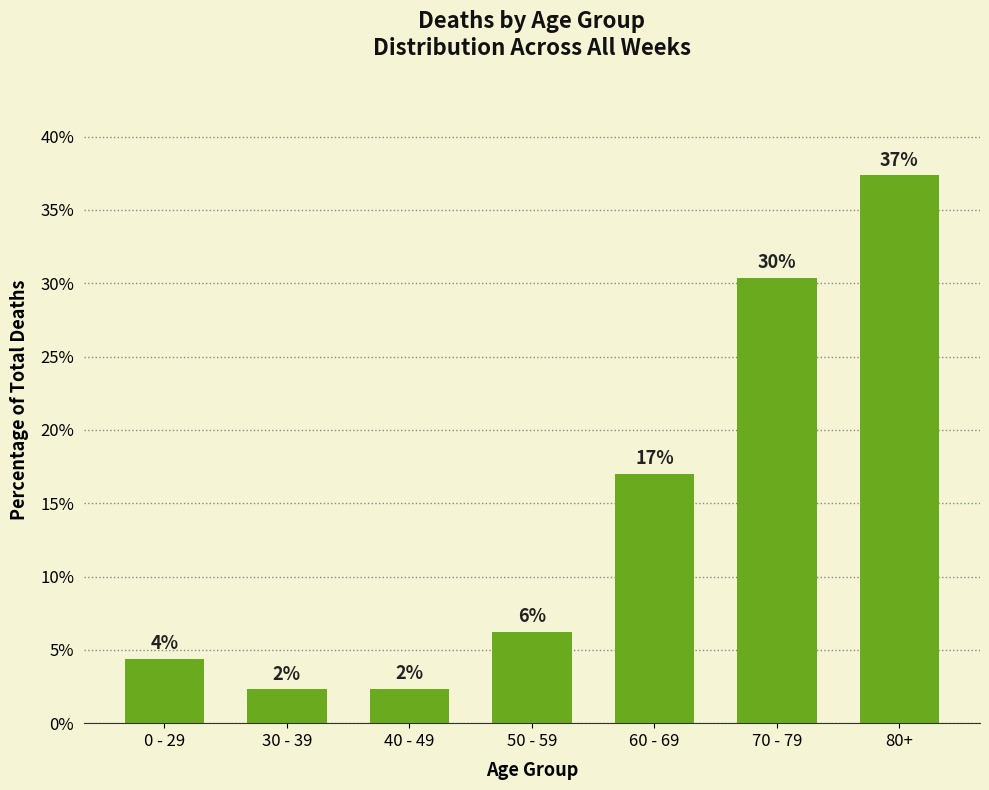

Which label corresponds to the largest value in the chart?

80+